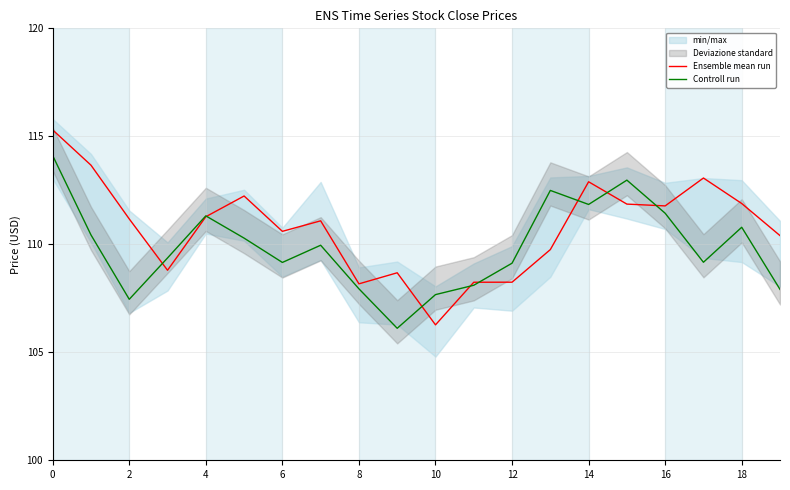

What is the difference between the Controll run values at 18 and 0?

3.3